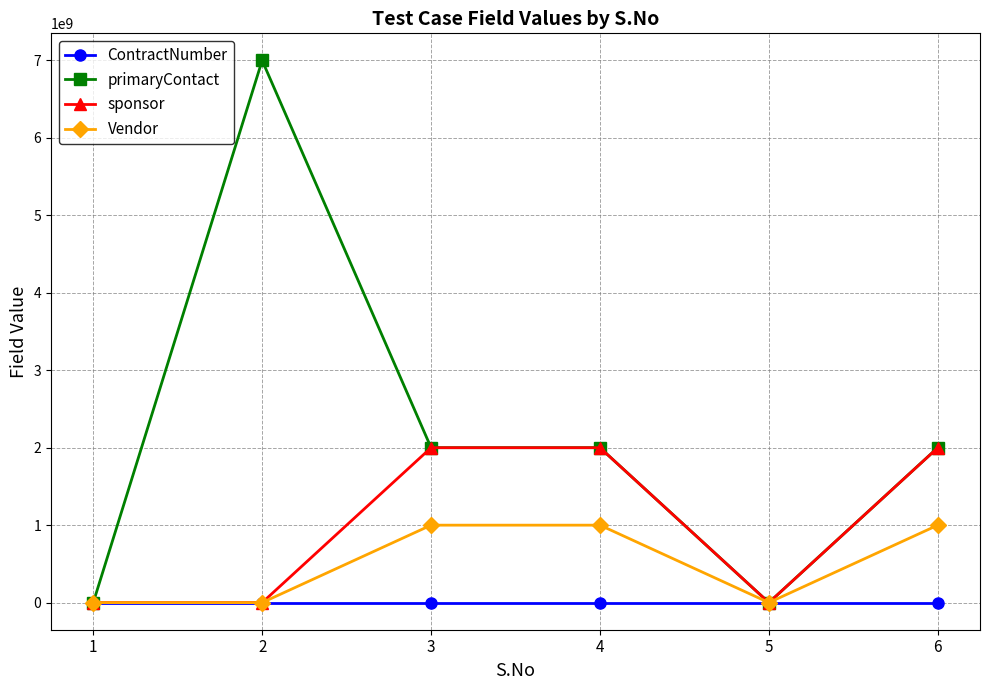

What is the difference between the ContractNumber values at 1 and 6?

1234